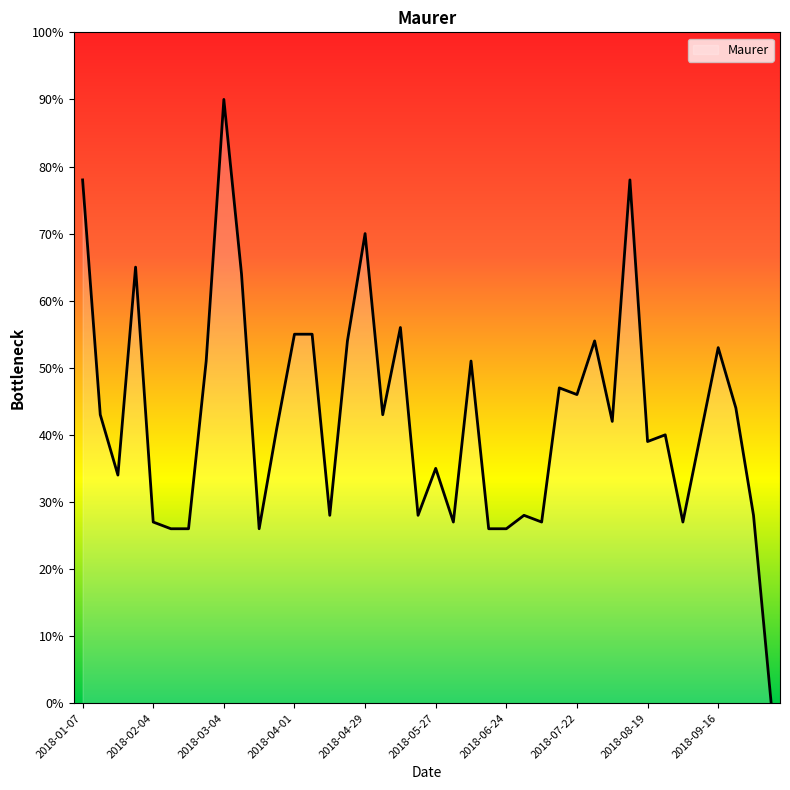

What is the difference between the maximum and minimum values?

90